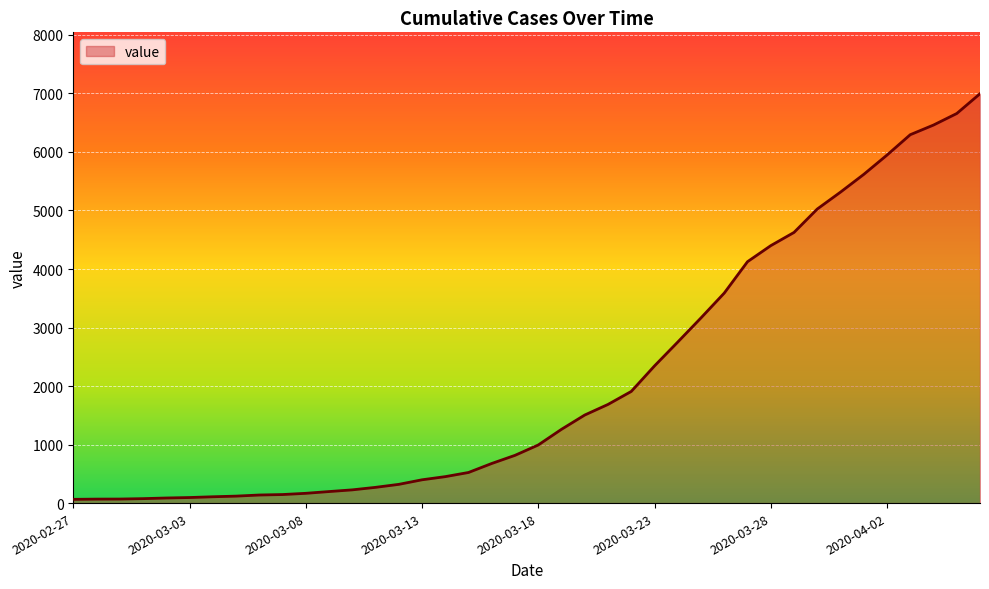

What is the difference between the maximum and minimum values?

6931